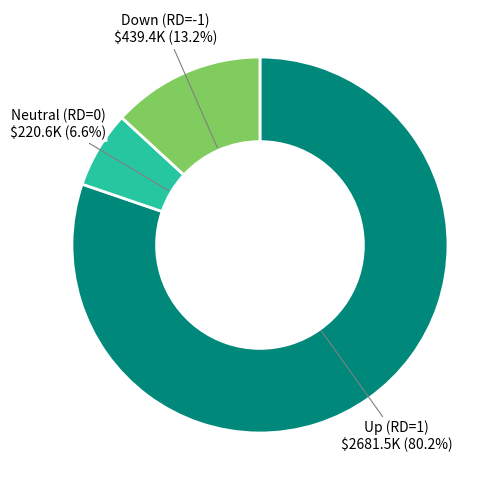

Is there a majority slice in this chart?

Yes